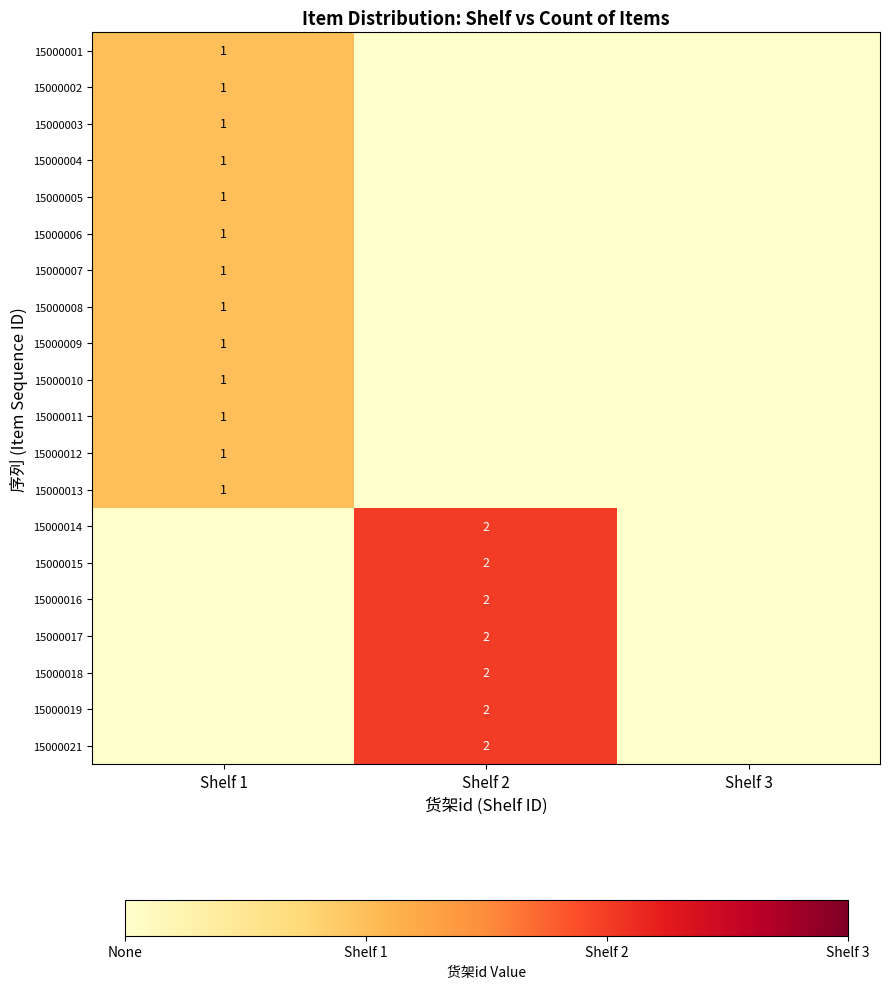

True or false: 15000006 has a value of 1 at Shelf 1.

True